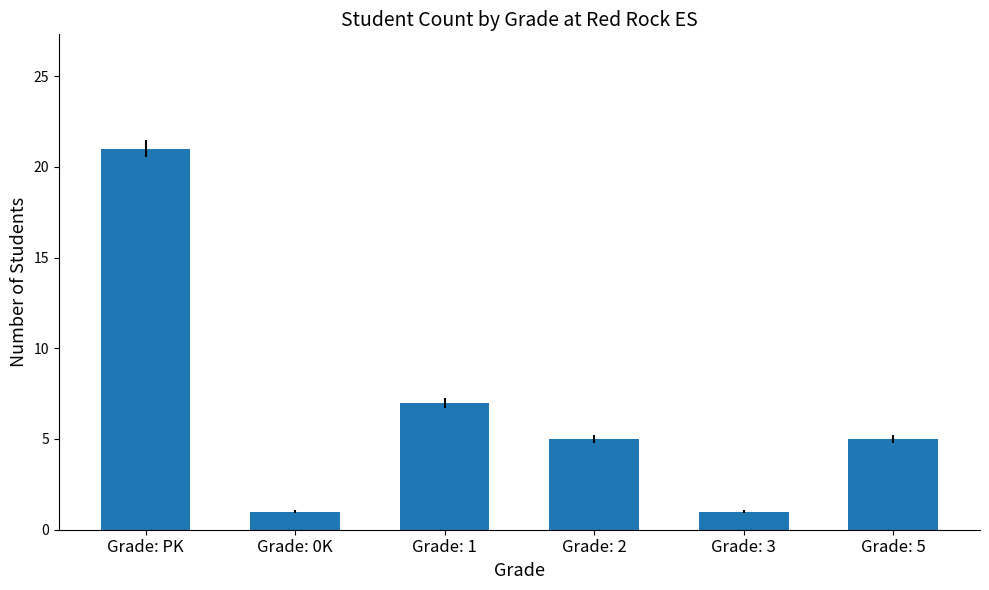

What is the greatest value displayed?

21